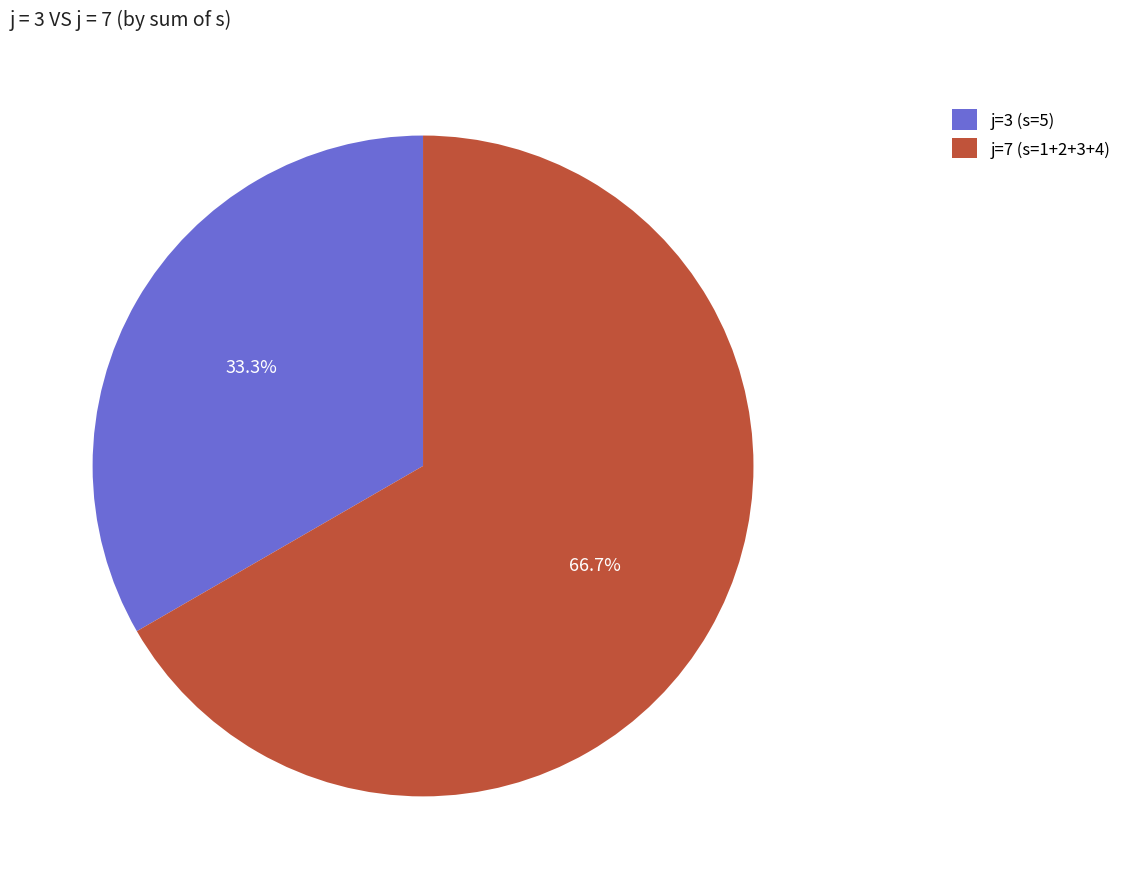

To the nearest percent, what is the average slice percentage?

50%